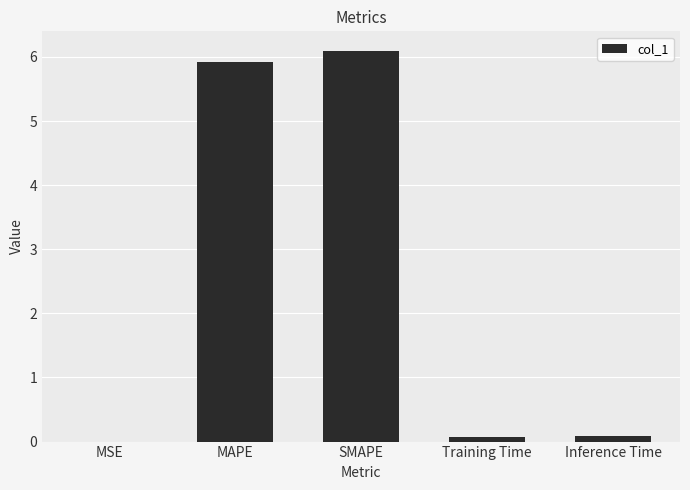

Read the value at MAPE.

5.9